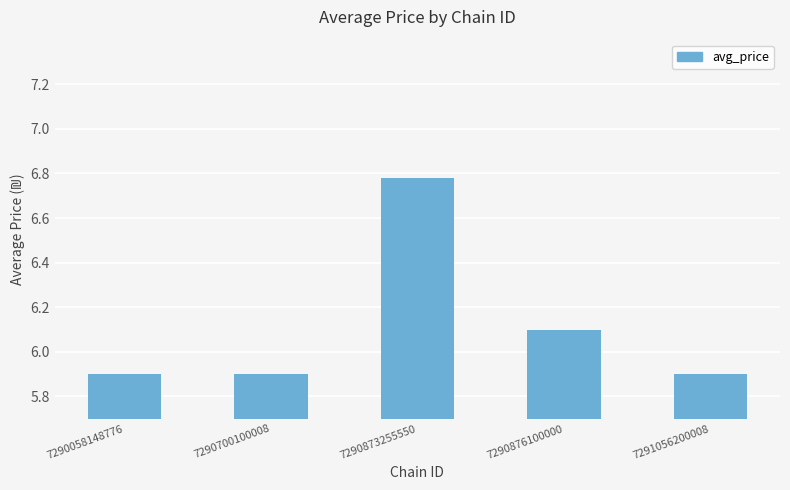

Which has a higher value, 7290876100000 or 7290873255550?

7290873255550